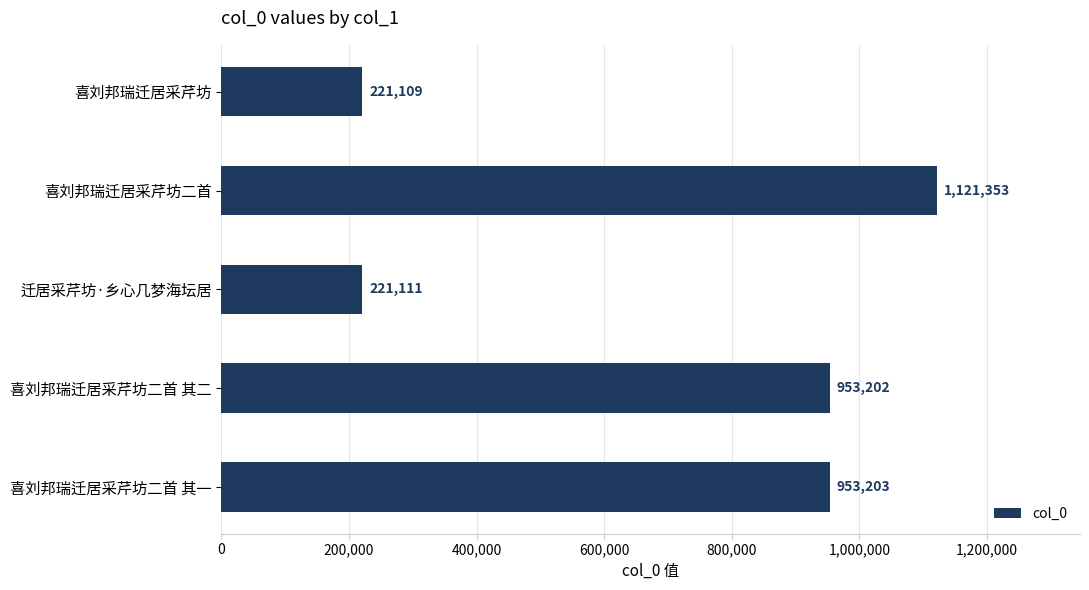

Rank the categories by value from highest to lowest.

喜刘邦瑞迁居采芹坊二首, 喜刘邦瑞迁居采芹坊二首 其一, 喜刘邦瑞迁居采芹坊二首 其二, 迁居采芹坊·乡心几梦海坛居, 喜刘邦瑞迁居采芹坊